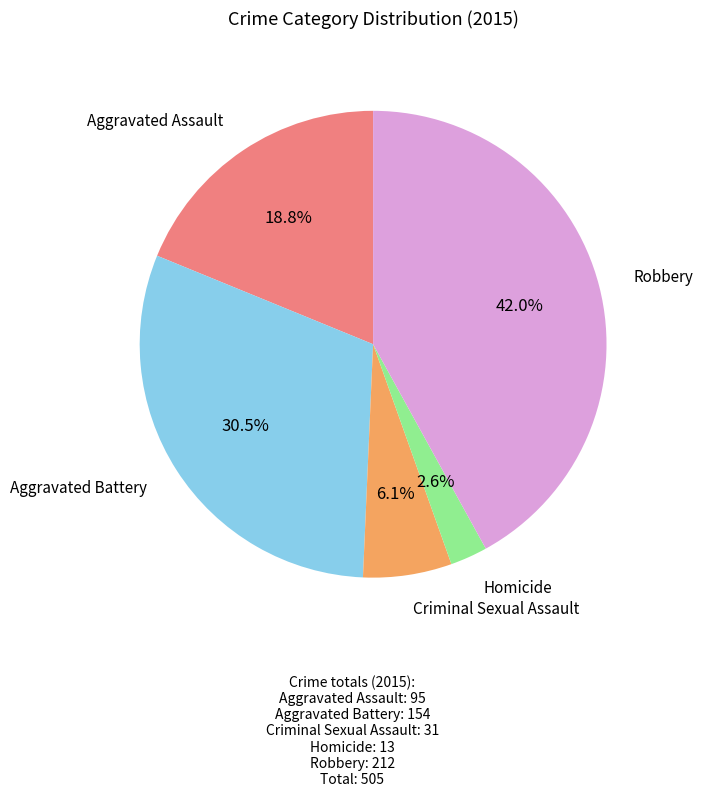

Does any single category account for the majority?

No